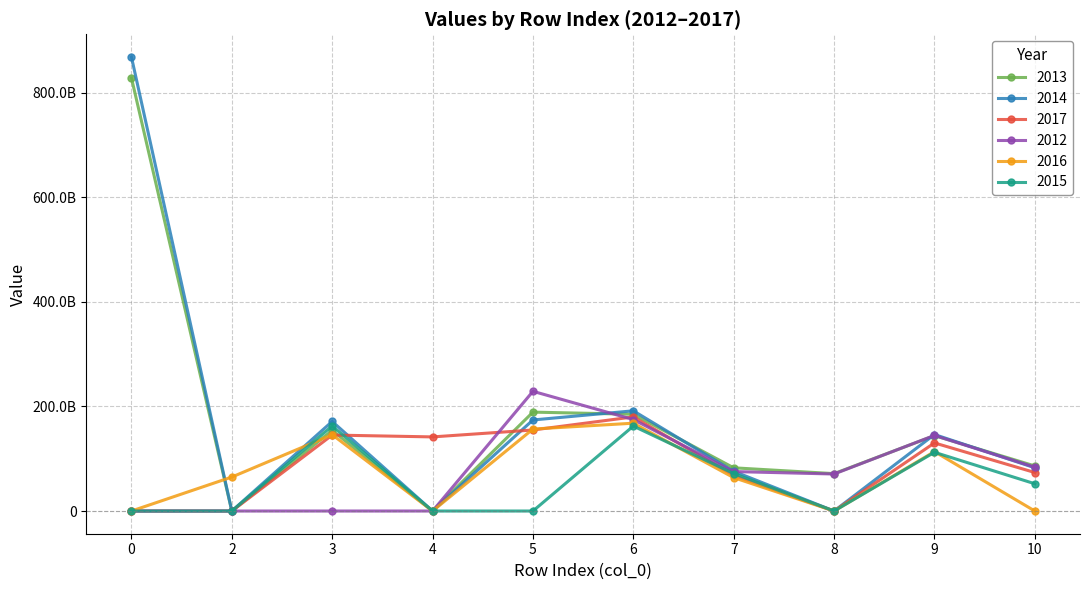

In 2017, how many points are lower than both neighbors (excluding endpoints)?

2